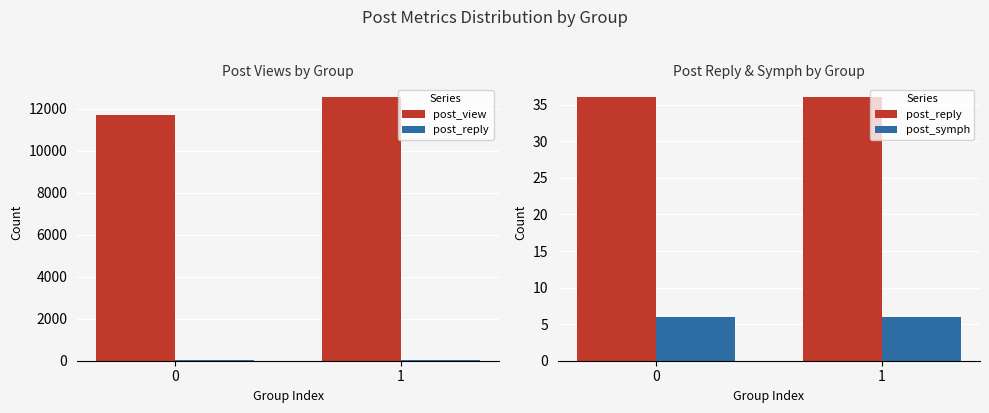

What are all the series names shown in the legend?

post_view, post_reply, post_symph